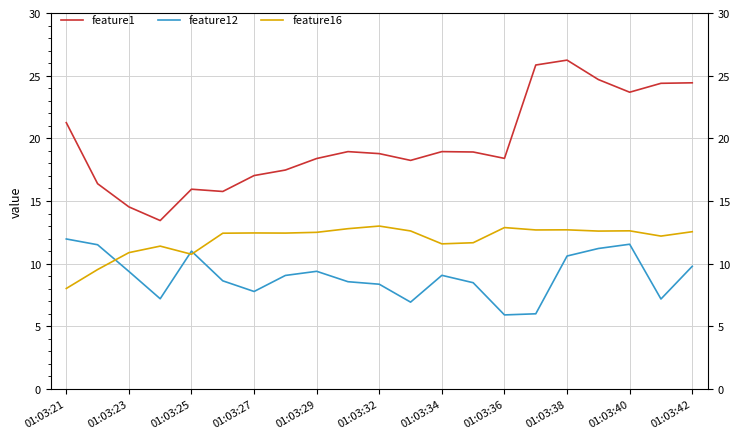

What is the greatest value displayed?

26.2